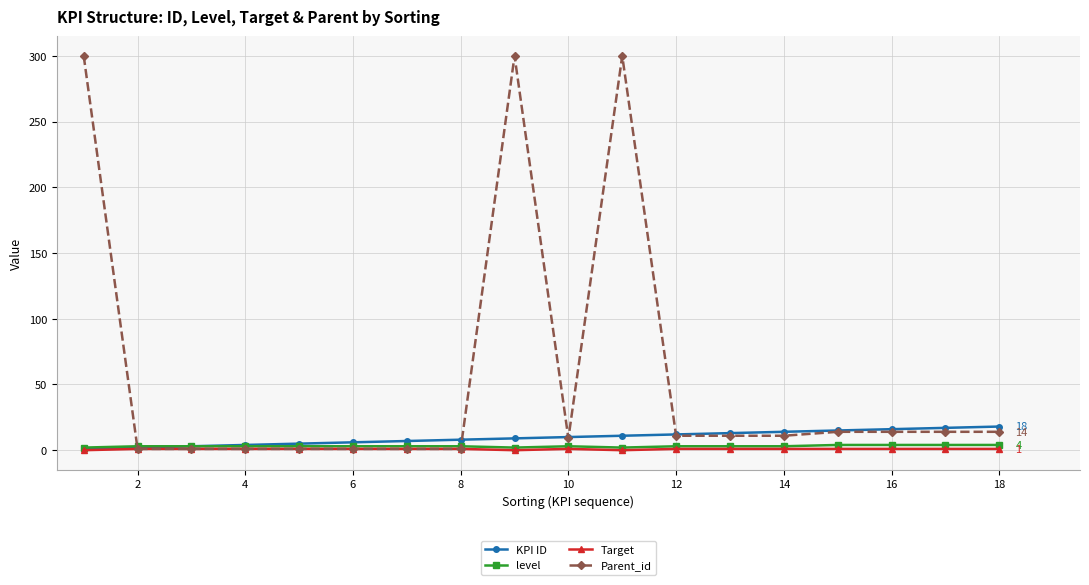

What is the highest value of the KPI ID series?

18